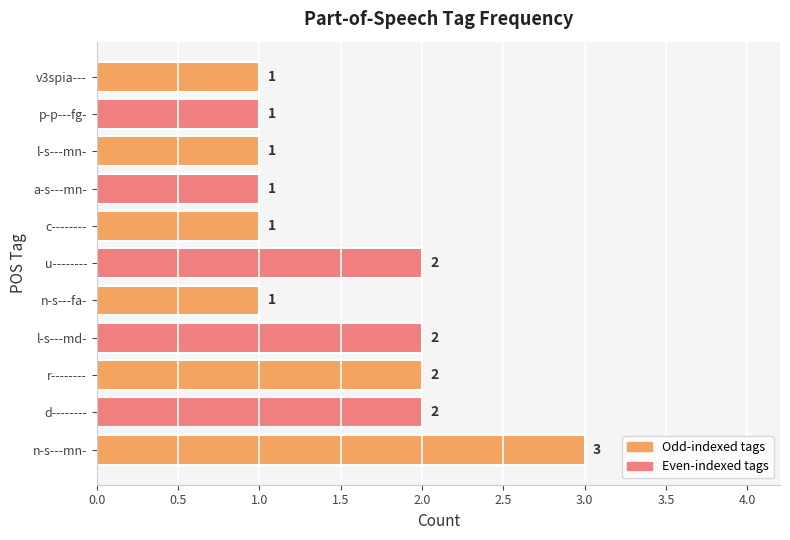

What is the sum of all values?

17